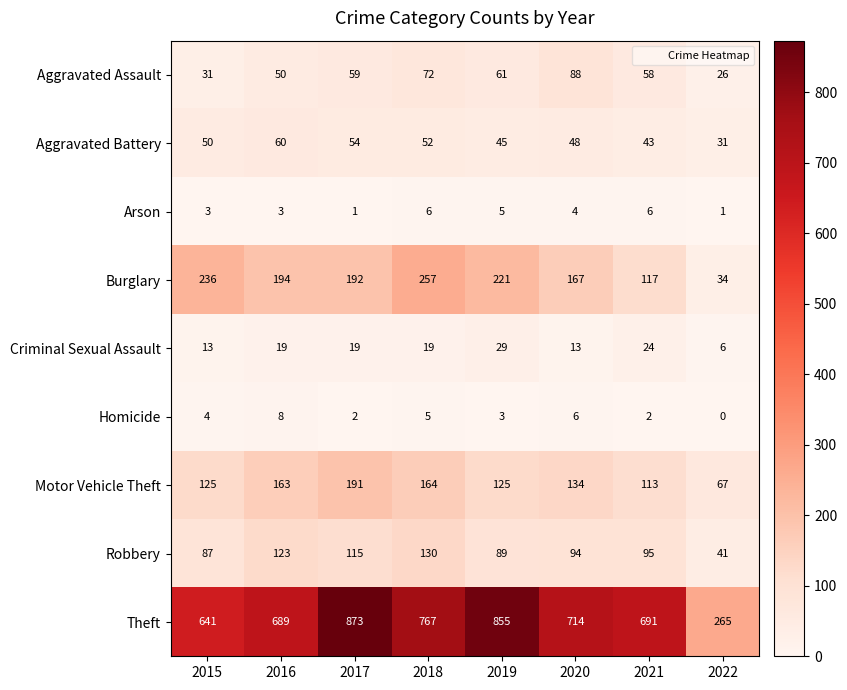

Count the Homicide values in the range 2 to 6.

6